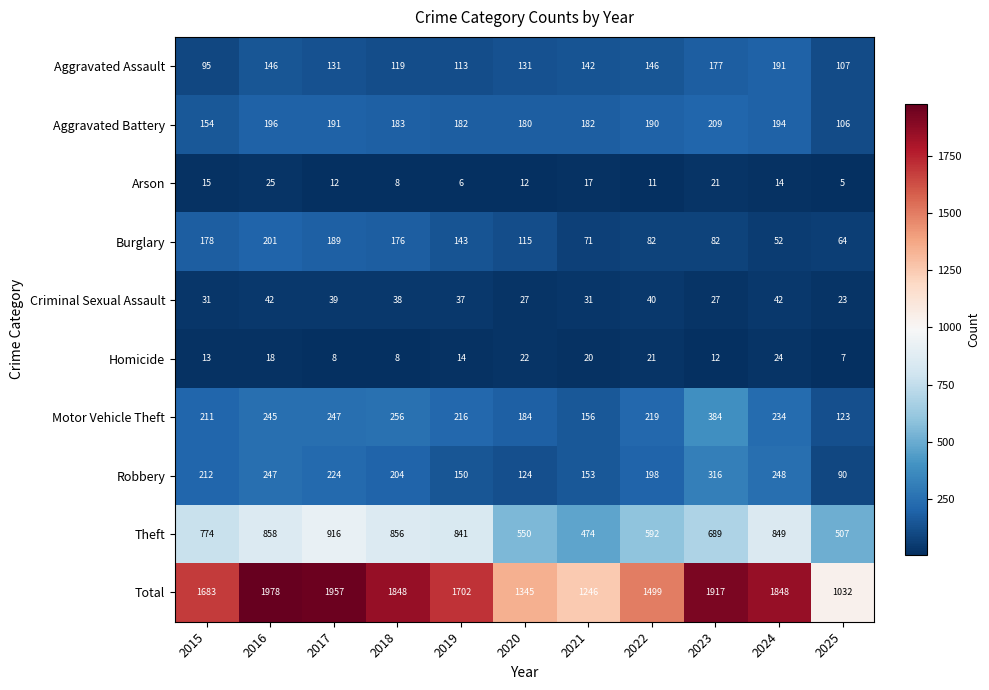

True or false: Aggravated Battery has a value of 313 at 2016.

False